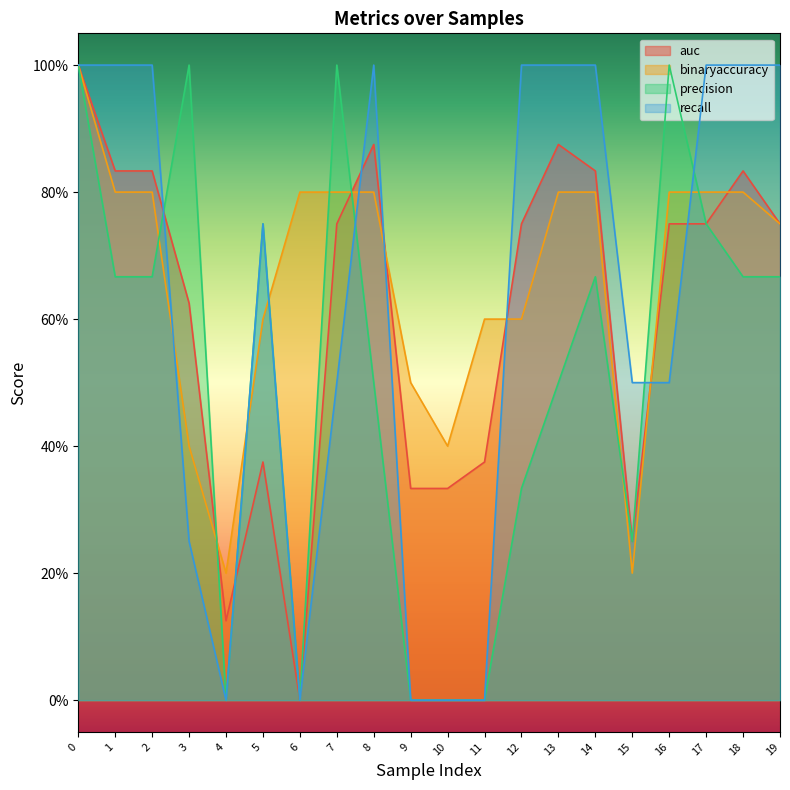

What is the total value across all series at 0?

4.0